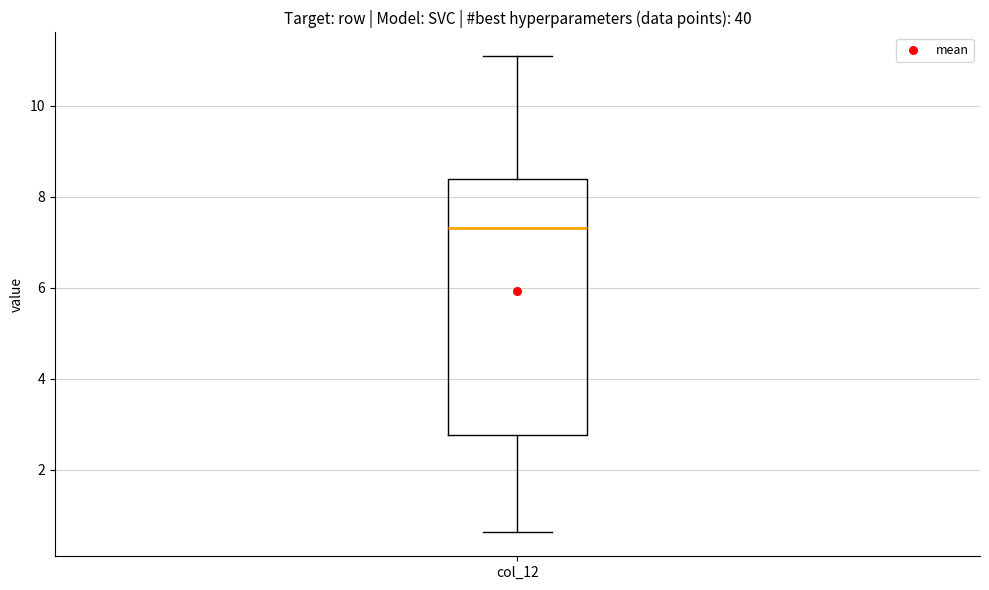

Where does the lower whisker of the box for col_12 end on the y-axis? The values are not printed on the chart, so give them approximately, as read against the axis.

0.6